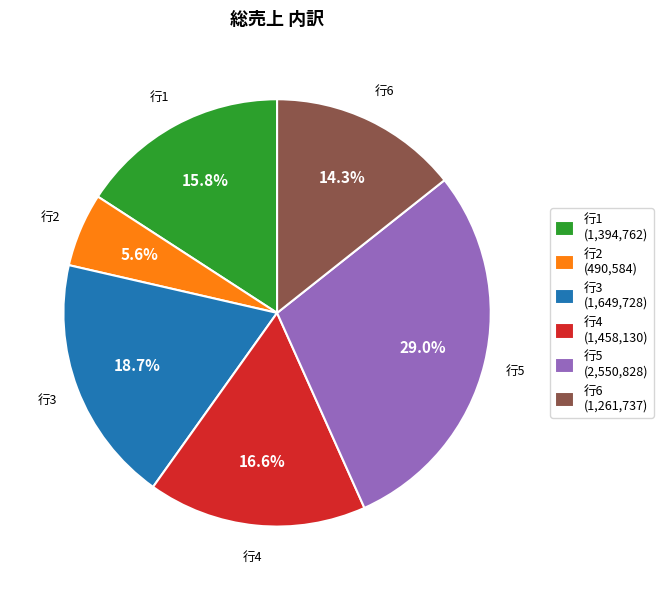

Does any single category account for the majority?

No